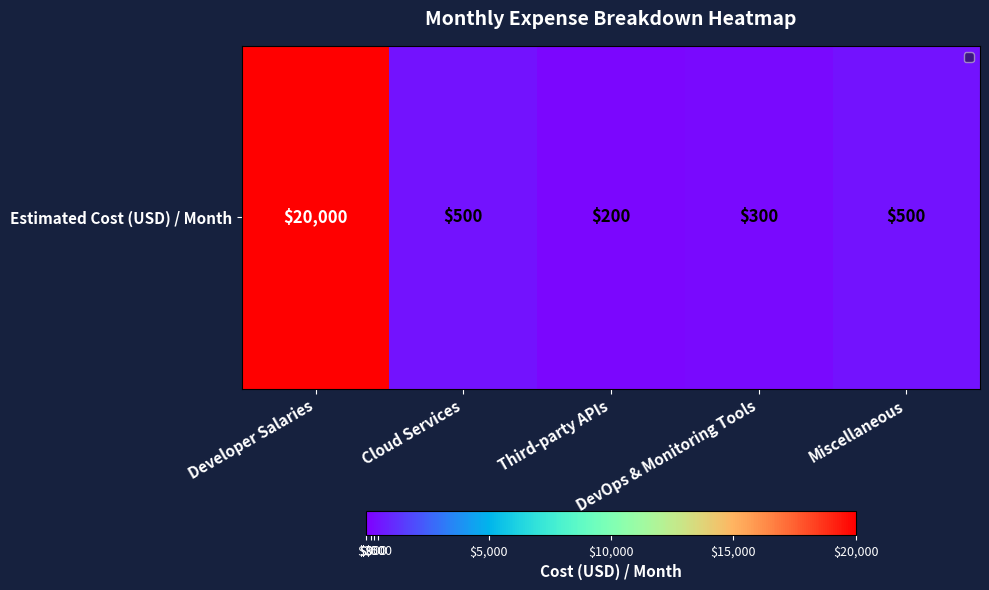

True or false: the data shows 300 at Third-party APIs.

False